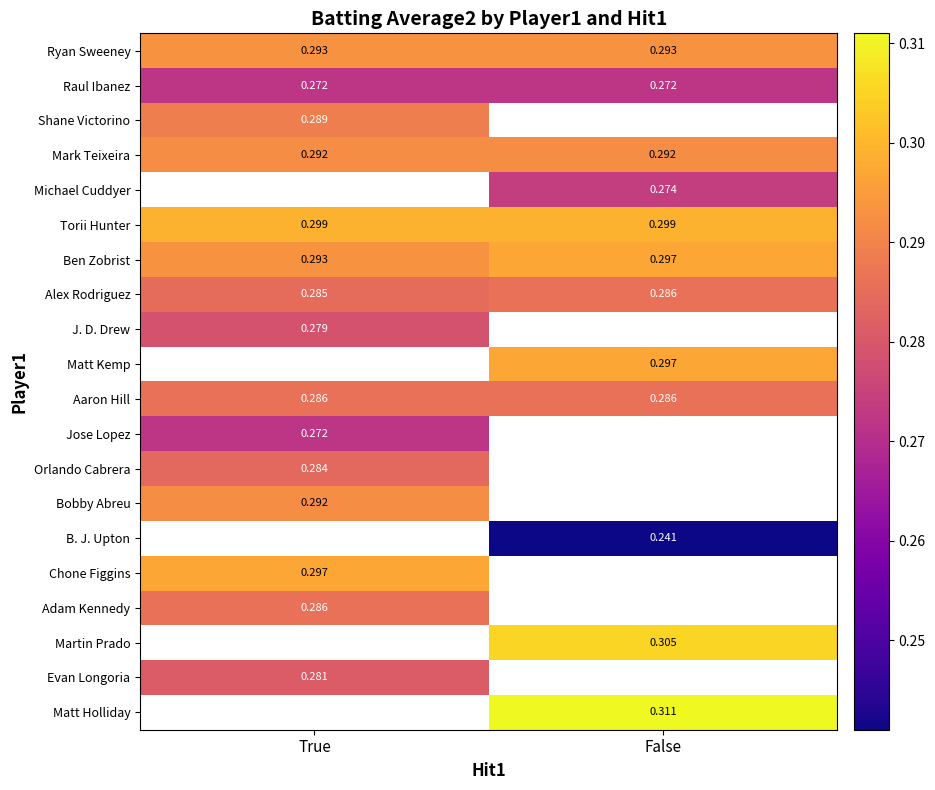

What is the smallest value displayed?

0.2